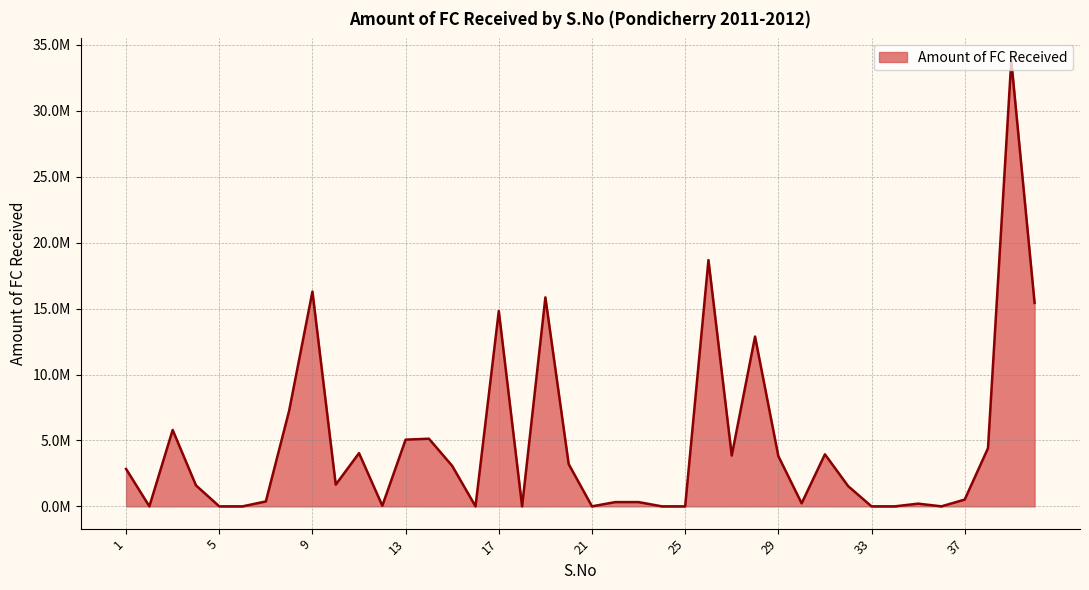

List the labels in order of value, largest first.

39, 26, 9, 19, 40, 17, 28, 8, 3, 14, 13, 38, 11, 31, 27, 29, 20, 15, 1, 10, 4, 32, 37, 7, 22, 23, 30, 35, 12, 2, 5, 6, 16, 18, 21, 24, 25, 33, 34, 36